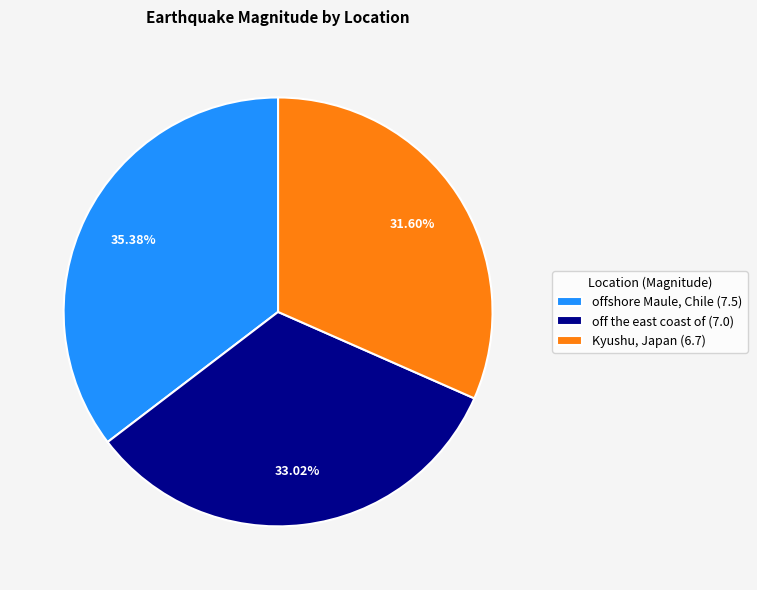

What is the smallest slice in the pie chart?

Kyushu, Japan (6.7)